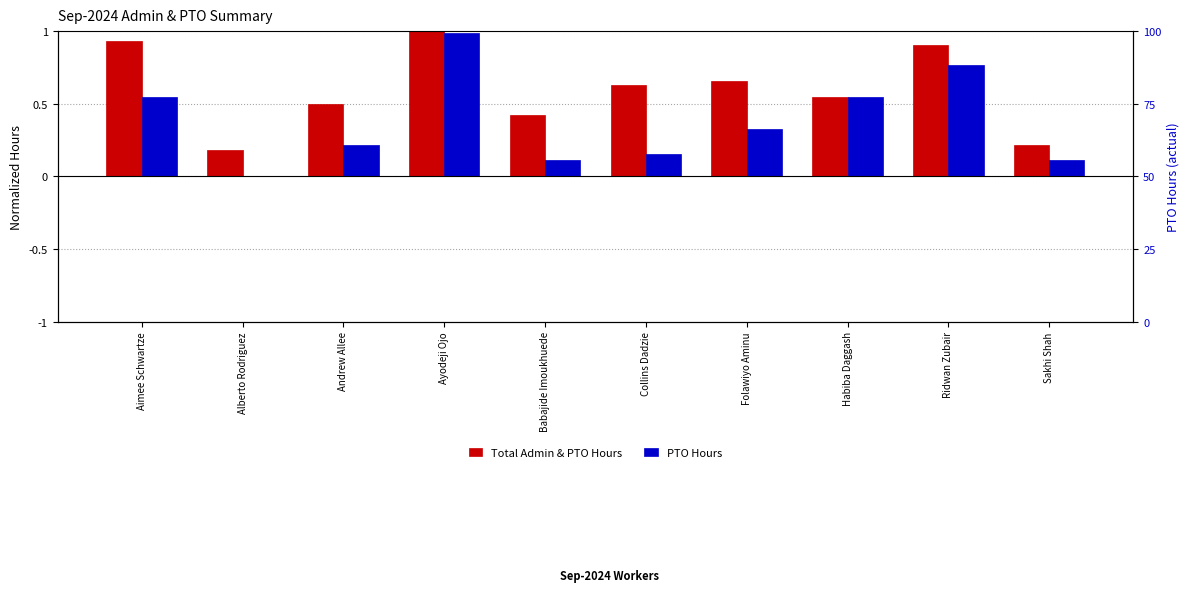

What value does the Total Admin & PTO Hours series have at Ayodeji Ojo?

1.0